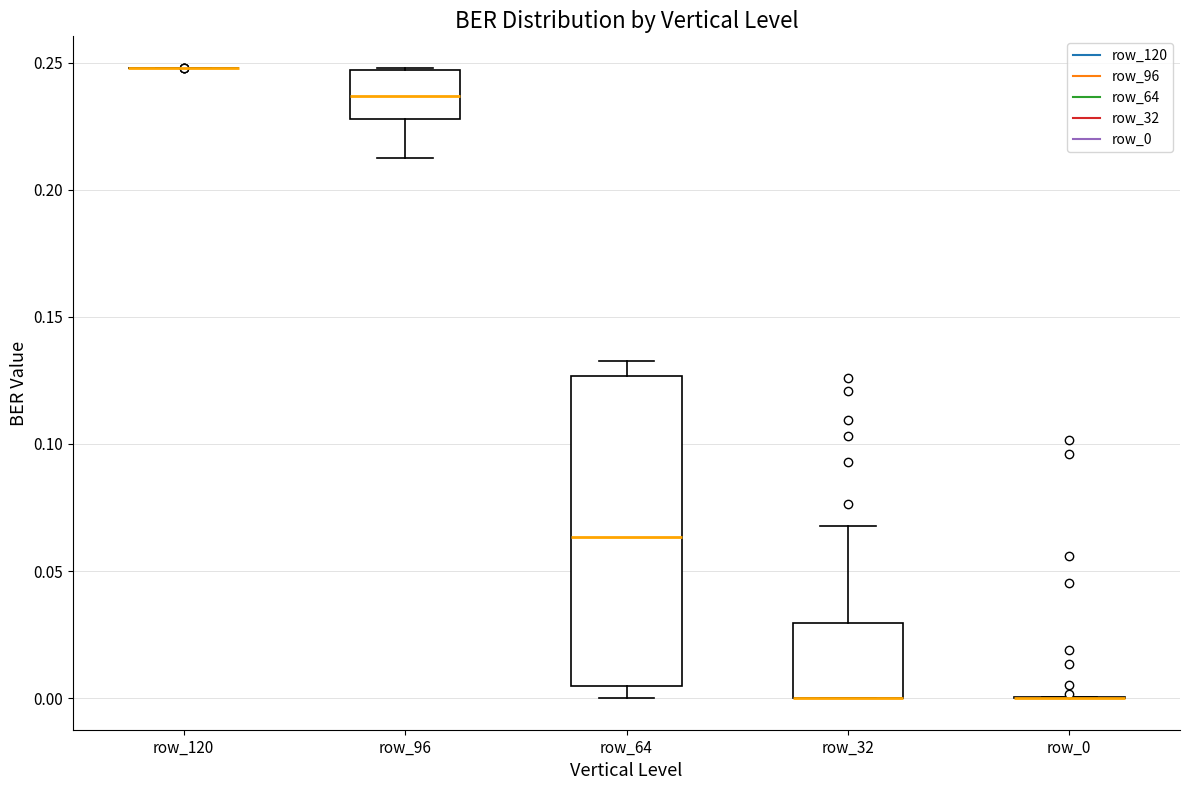

Comparing the boxes themselves (not the whiskers), which one is the tallest?

row_64